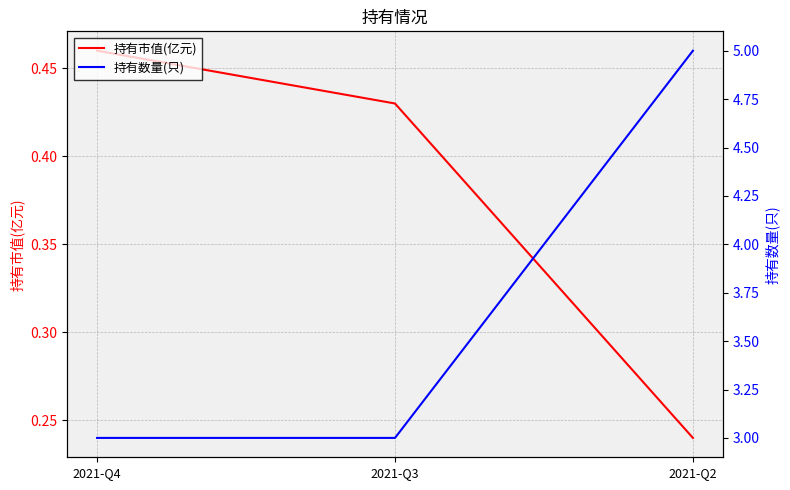

What is the value of the 持有市值(亿元) point at the 1st from the left?

0.5